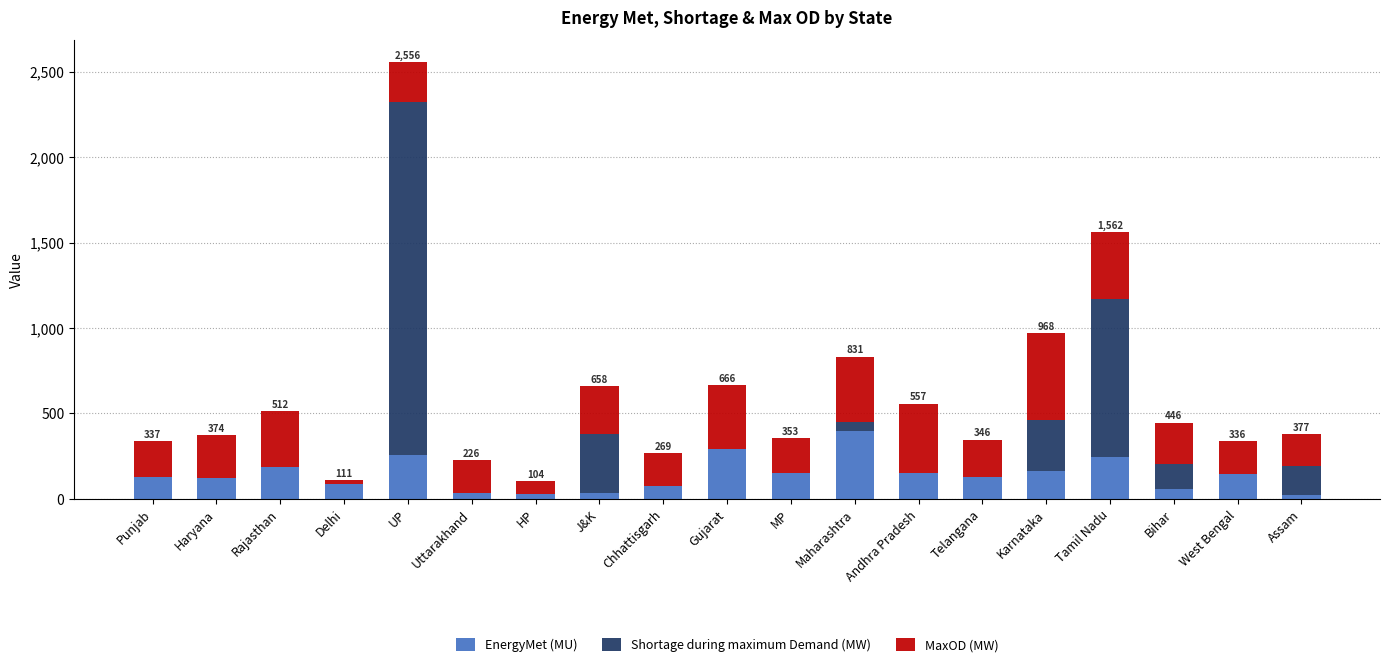

What is the sum of all EnergyMet (MU) values?

2698.3